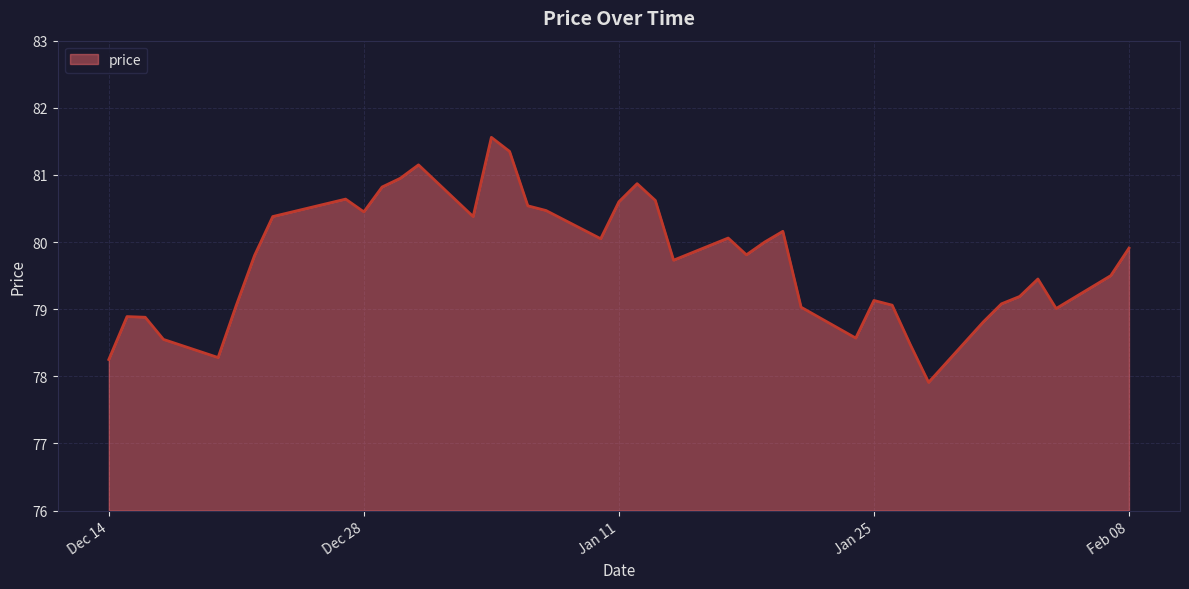

What is the greatest value displayed?

81.6